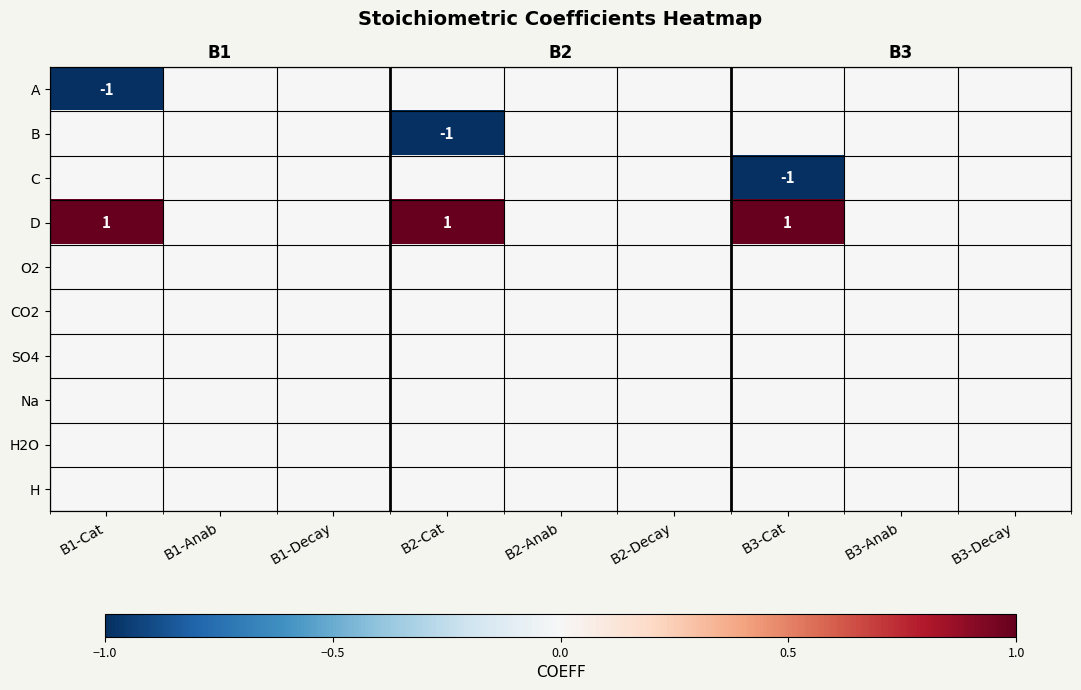

What is the spread (max minus min) of values at B3-Cat?

2